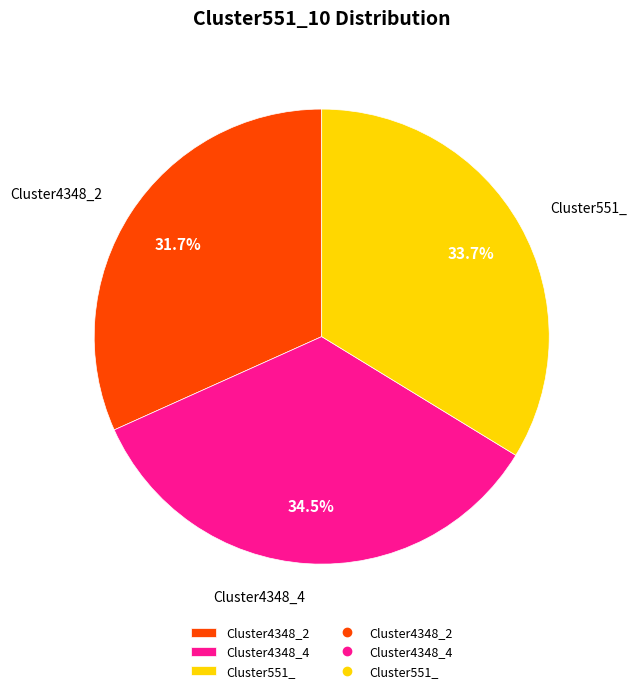

Does any single category account for the majority?

No